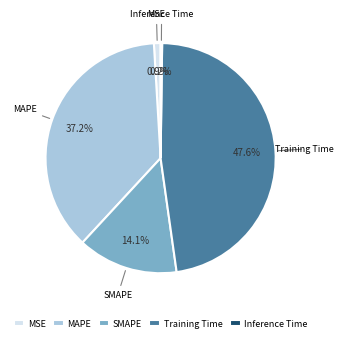

Does any single category account for the majority?

No